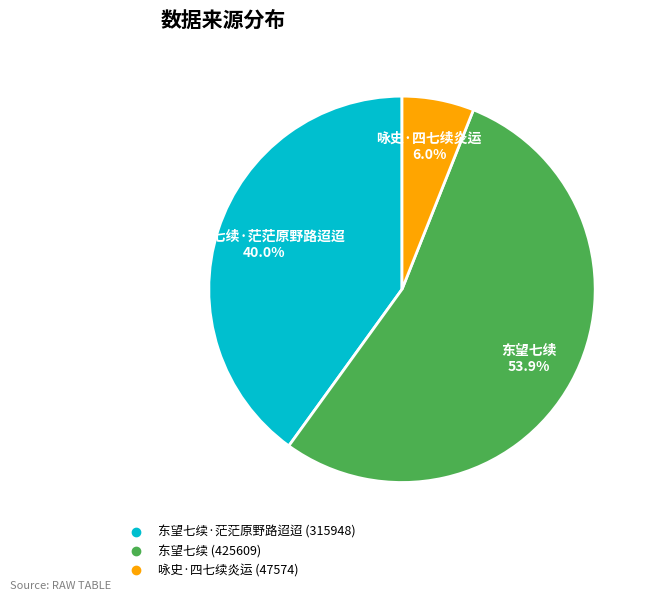

How many slices are in this pie chart?

3